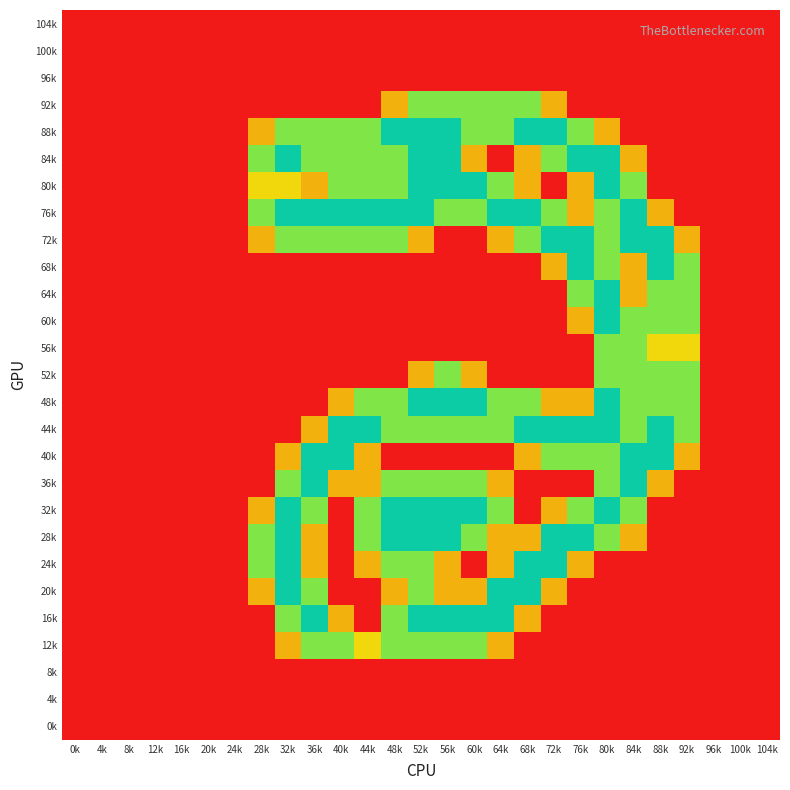

What is the difference between the highest and lowest values at 88k?

2.0